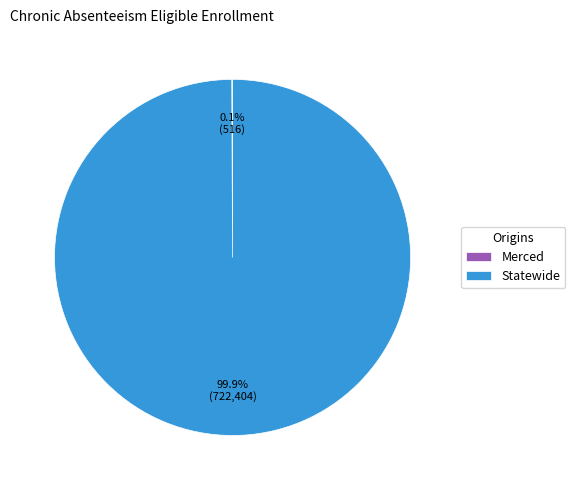

What portion of the pie excludes Statewide?

0.1%